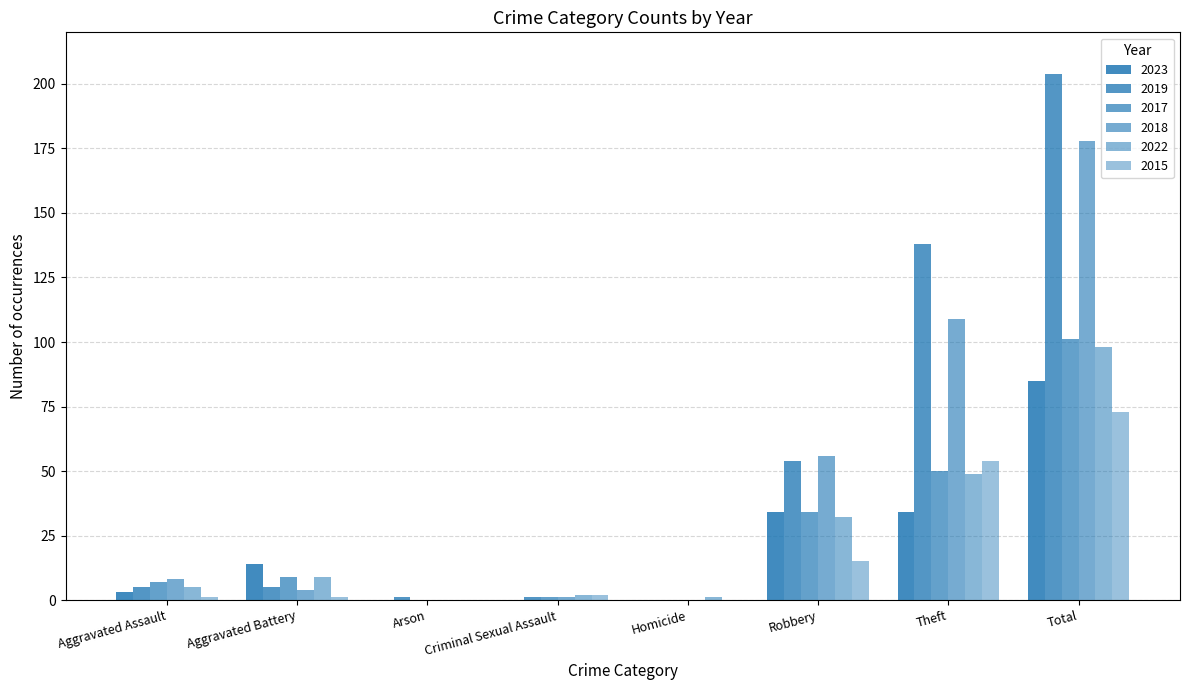

Is it true that 2022 equals 9 at Aggravated Battery?

True